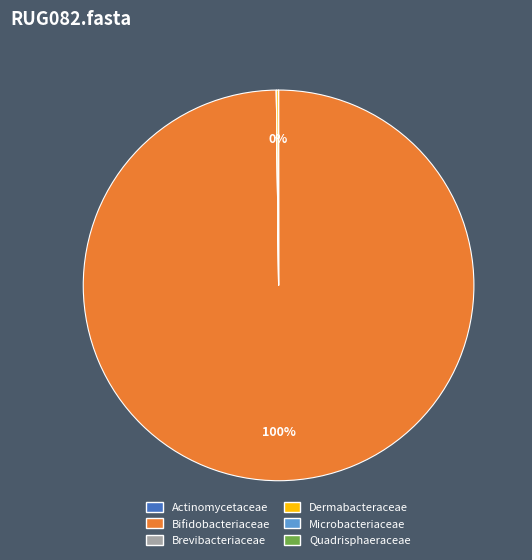

To the nearest percent, what is the average slice percentage?

17%